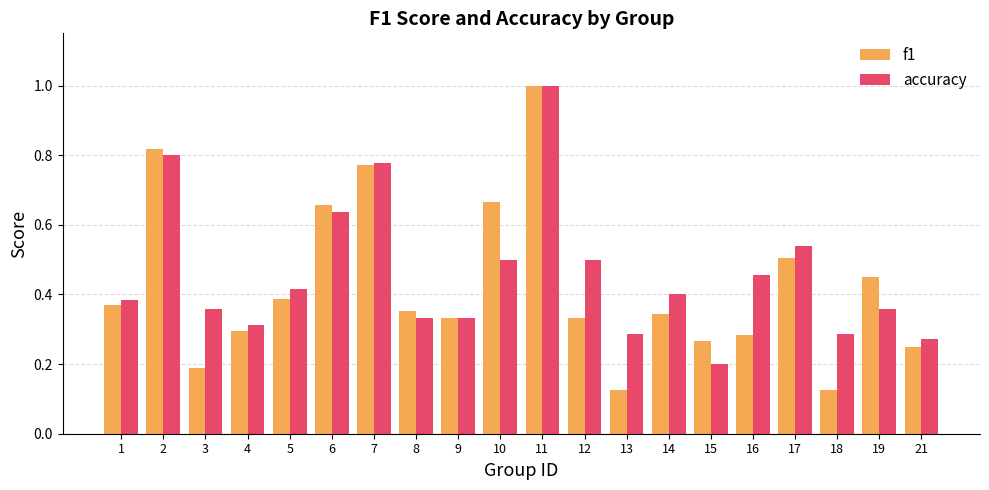

Which series has the widest spread of values?

f1